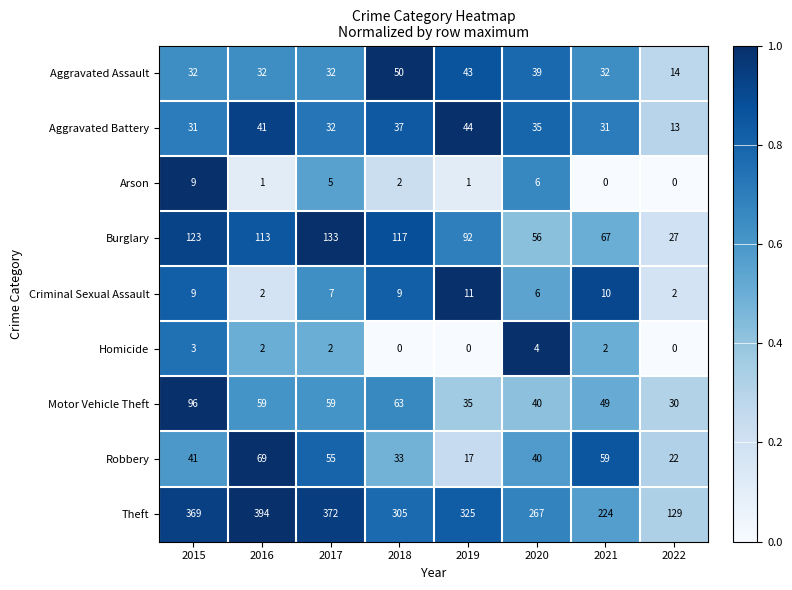

Which series has the largest total across all categories?

Theft